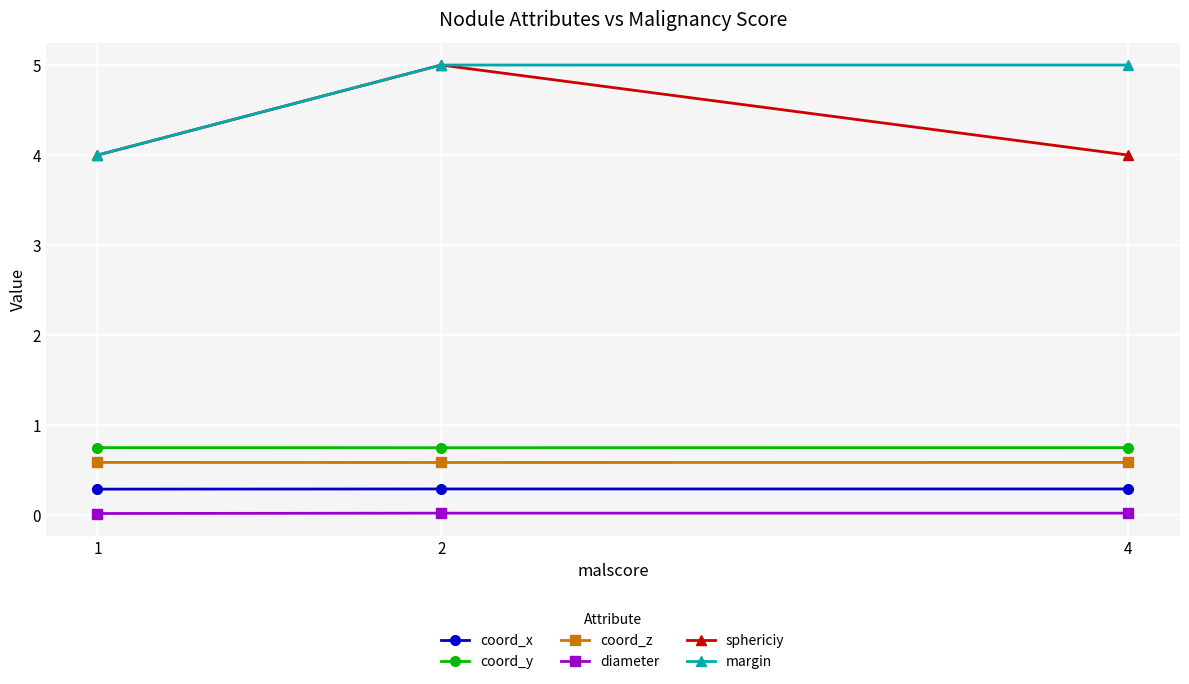

Reading right to left, extract all data points from this chart.

coord_x: 1=0.3	2=0.3	4=0.3
coord_y: 1=0.8	2=0.8	4=0.8
coord_z: 1=0.6	2=0.6	4=0.6
diameter: 1=0.0	2=0.0	4=0.0
sphericiy: 1=4.0	2=5.0	4=4.0
margin: 1=4.0	2=5.0	4=5.0